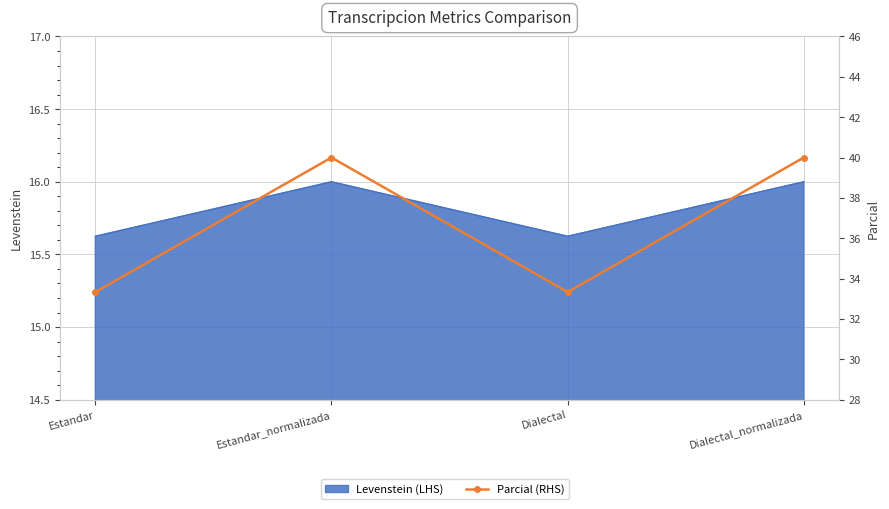

Does the chart have visible grid lines?

Yes